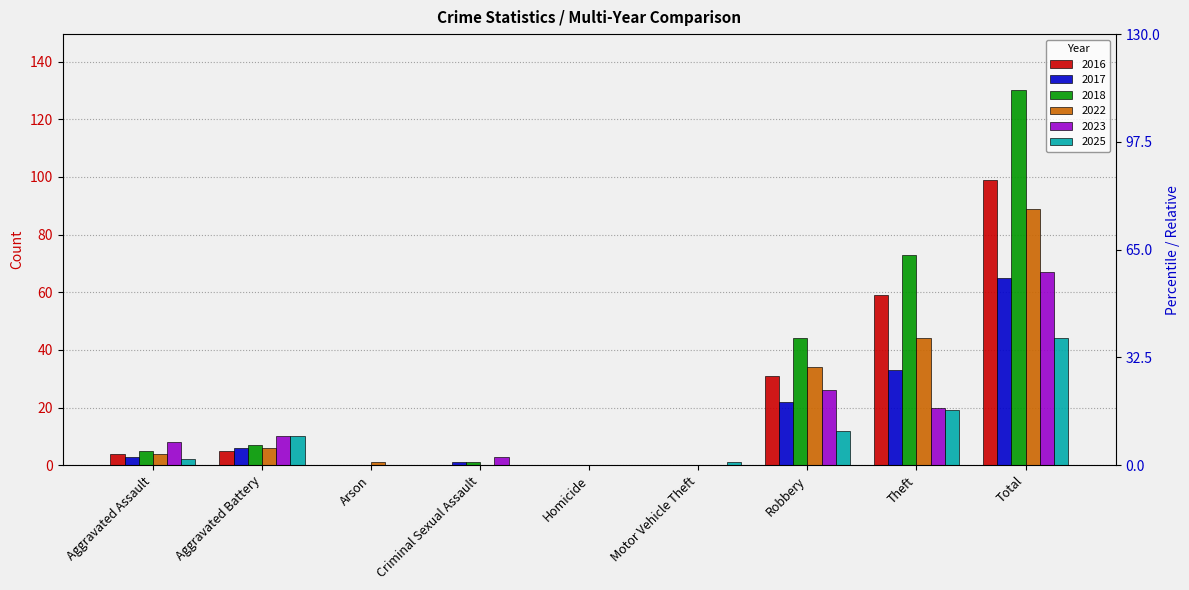

What are all the series names shown in the legend?

2016, 2017, 2018, 2022, 2023, 2025